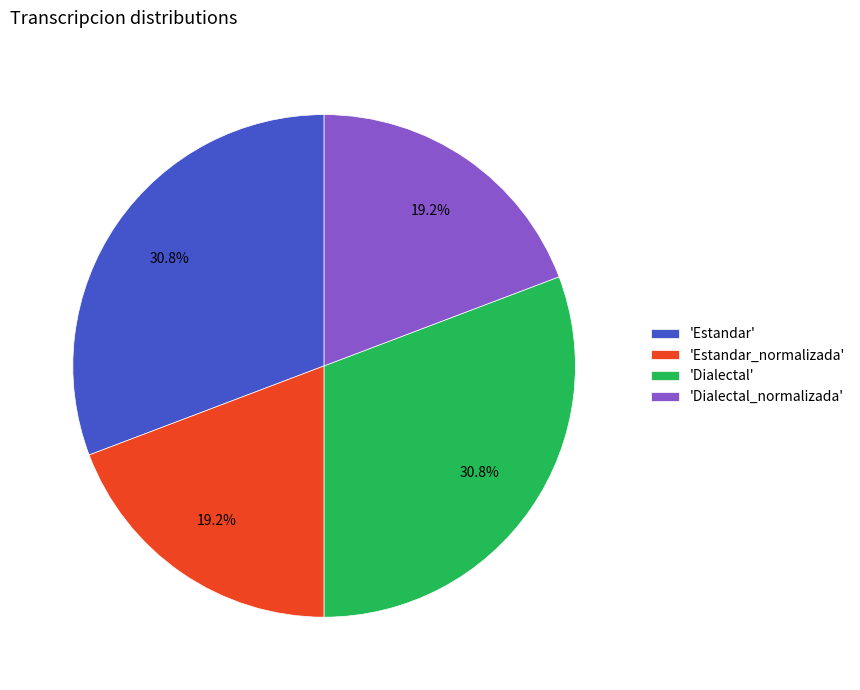

Is there a majority slice in this chart?

No